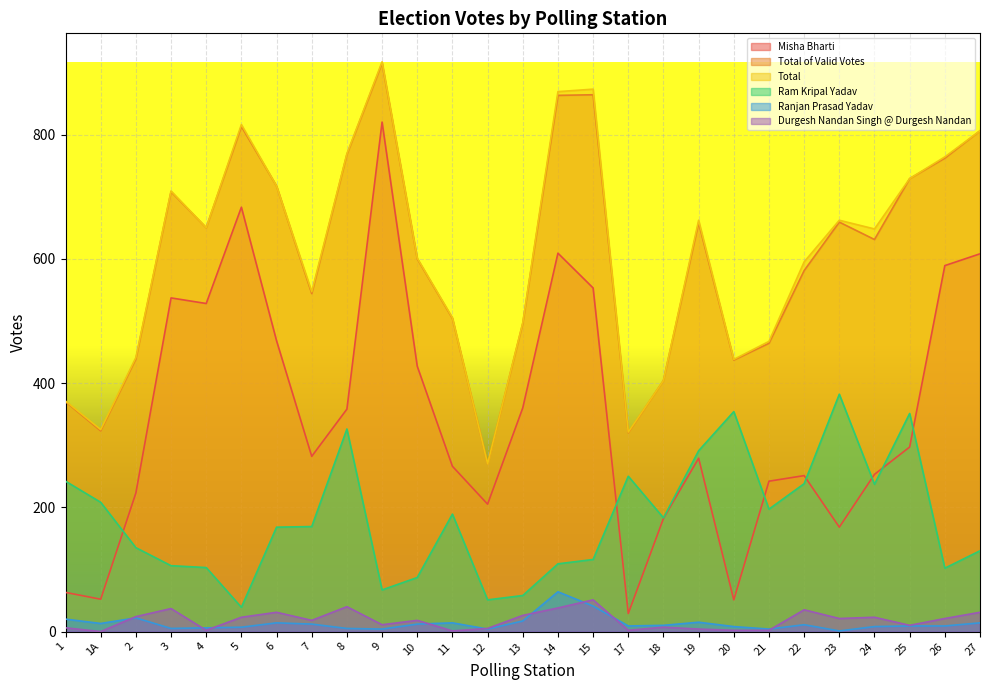

Reading left to right, extract all data points from this chart.

Misha Bharti: 1=63	1A=52	2=223	3=537	4=528	5=683	6=468	7=282	8=358	9=820	10=427	11=266	12=205	13=360	14=609	15=553	17=29	18=182	19=279	20=51	21=242	22=251	23=168	24=253	25=297	26=589	27=608
Total of Valid Votes: 1=370	1A=323	2=439	3=708	4=650	5=813	6=717	7=544	8=768	9=915	10=600	11=504	12=270	13=496	14=863	15=864	17=320	18=404	19=658	20=437	21=464	22=581	23=659	24=631	25=729	26=762	27=806
Total: 1=371	1A=325	2=441	3=709	4=650	5=816	6=717	7=547	8=769	9=917	10=601	11=505	12=270	13=497	14=869	15=873	17=321	18=404	19=662	20=438	21=467	22=595	23=662	24=648	25=729	26=764	27=806
Ram Kripal Yadav: 1=242	1A=208	2=135	3=106	4=103	5=39	6=168	7=169	8=326	9=67	10=87	11=189	12=51	13=58	14=109	15=116	17=250	18=183	19=291	20=354	21=197	22=238	23=382	24=237	25=351	26=102	27=130
Ranjan Prasad Yadav: 1=20	1A=13	2=22	3=5	4=6	5=7	6=14	7=12	8=5	9=4	10=12	11=14	12=4	13=17	14=64	15=41	17=9	18=10	19=15	20=8	21=4	22=11	23=1	24=8	25=9	26=9	27=14
Durgesh Nandan Singh @ Durgesh Nandan: 1=6	1A=0	2=24	3=37	4=2	5=23	6=31	7=18	8=40	9=11	10=18	11=1	12=5	13=26	14=38	15=51	17=2	18=7	19=4	20=2	21=2	22=35	23=21	24=23	25=10	26=21	27=31